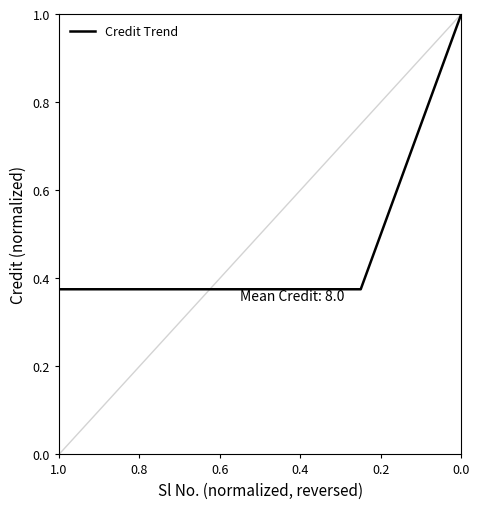

The value at 0.8 is 0.4. True or false?

True